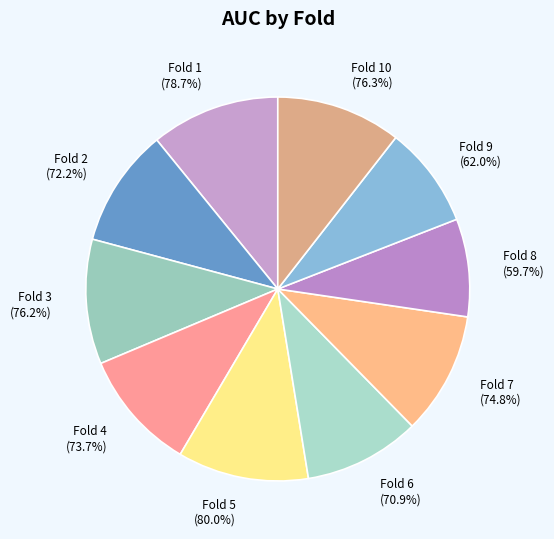

What is the smallest slice in the pie chart?

Fold 8